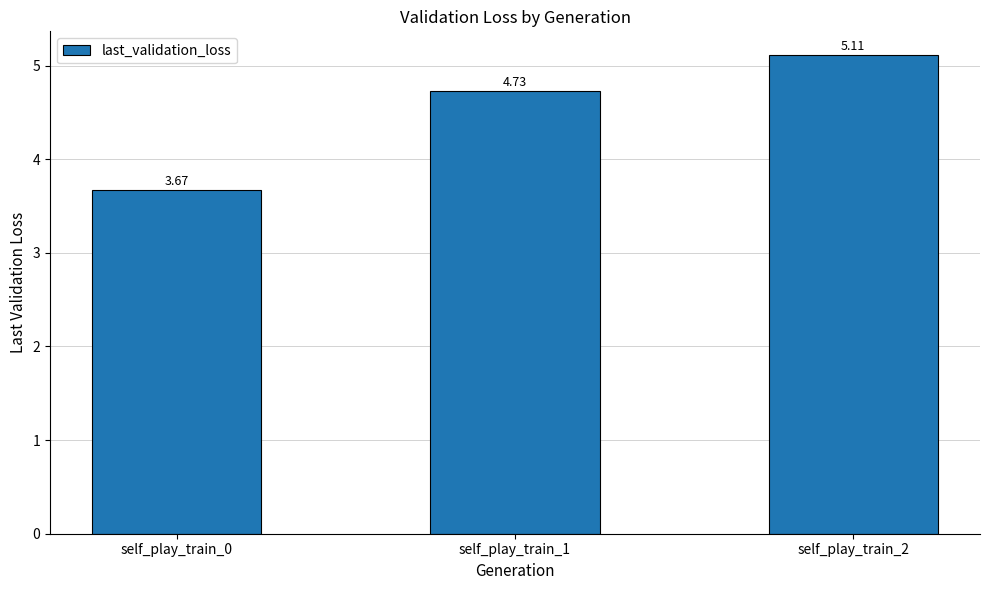

Between self_play_train_2 and self_play_train_1, which is larger?

self_play_train_2